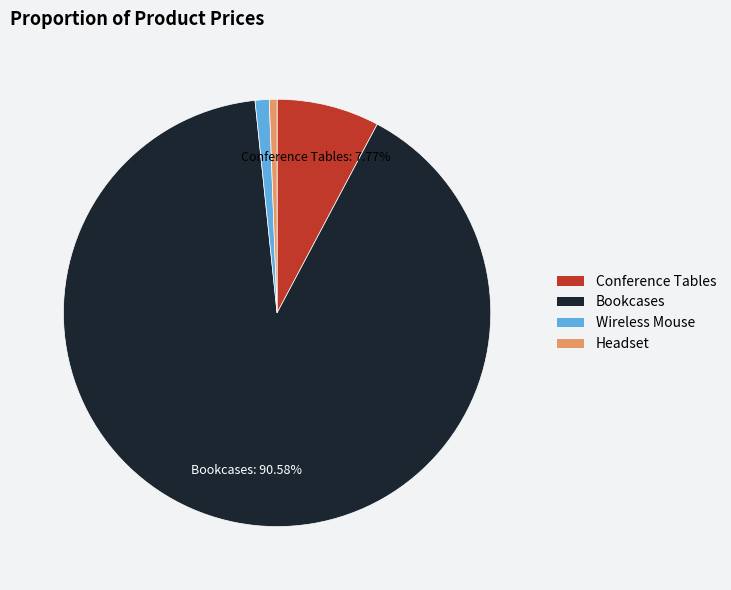

Do Headset and Wireless Mouse together represent more than half of the pie?

No